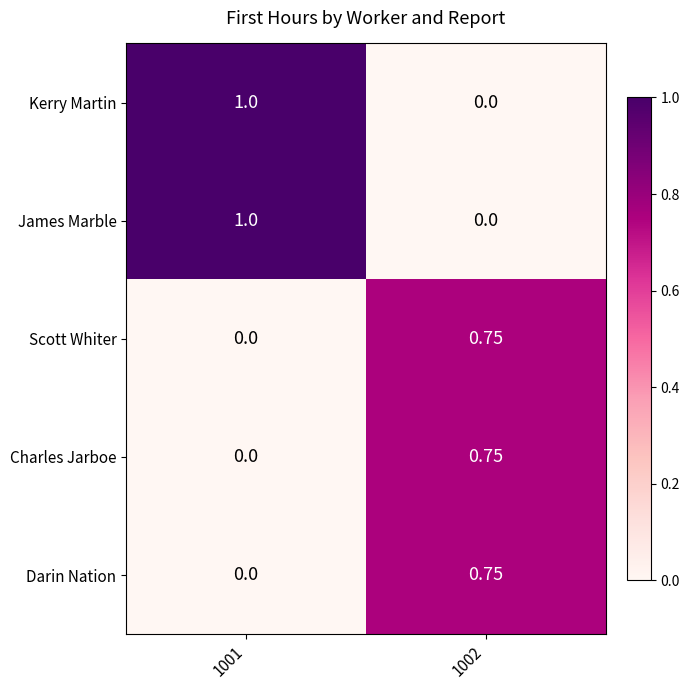

At how many categories does at least one series exceed 0?

2